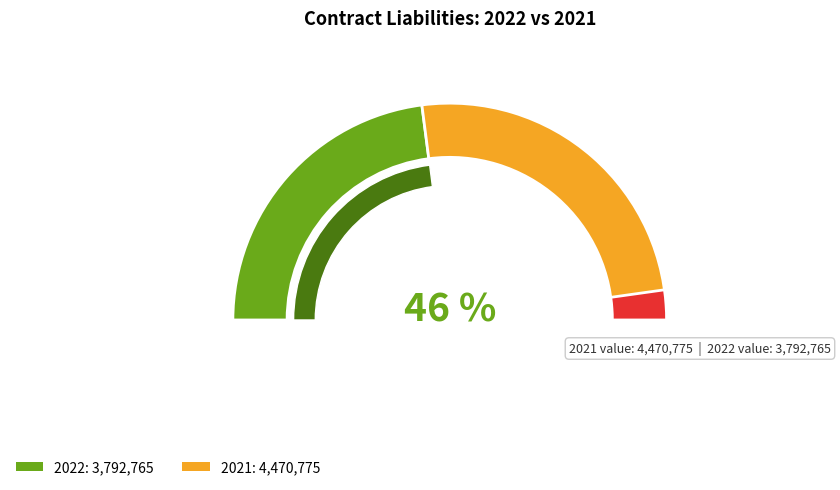

How much of the chart is everything except 2021?

45.9%